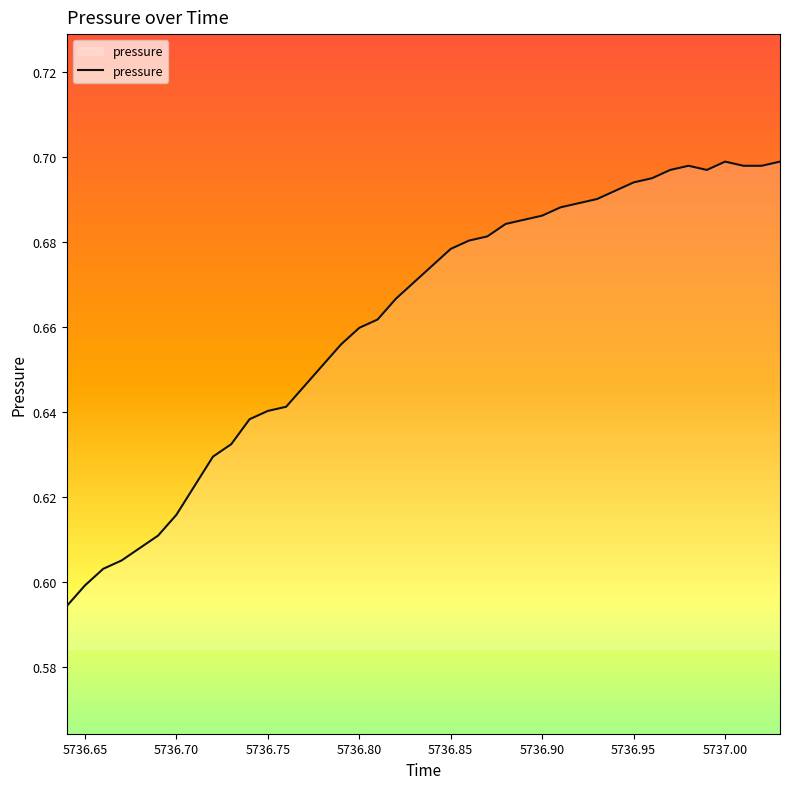

Reading right to left, what are all the values shown in this chart?

0.7	0.7	0.7	0.7	0.7	0.7	0.7	0.7	0.7	0.7	0.7	0.7	0.7	0.7	0.7	0.7	0.7	0.7	0.7	0.7	0.7	0.7	0.7	0.7	0.7	0.7	0.6	0.6	0.6	0.6	0.6	0.6	0.6	0.6	0.6	0.6	0.6	0.6	0.6	0.6